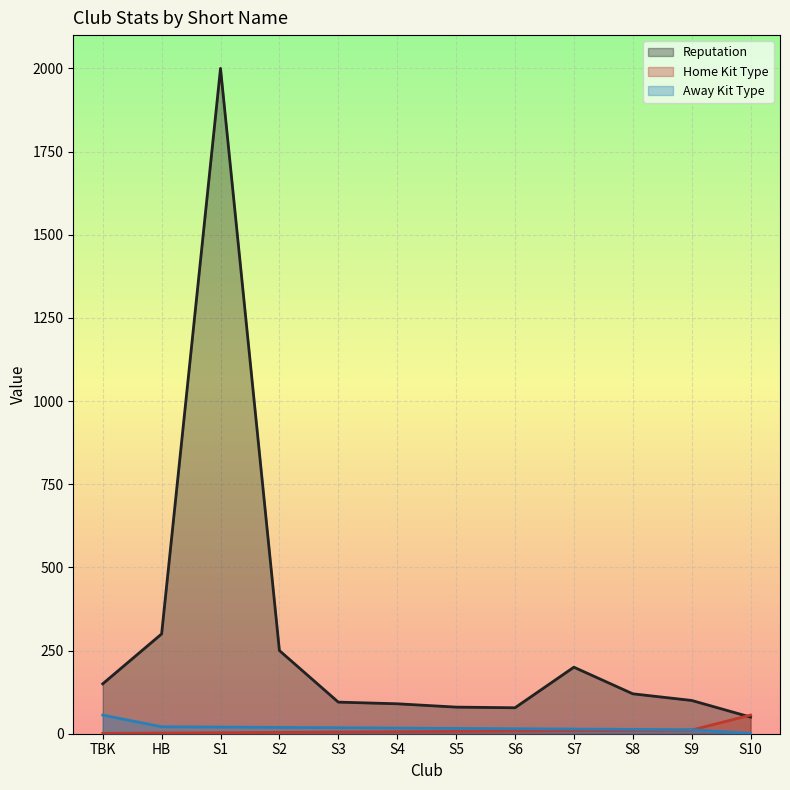

At which label is Reputation closest to 1025?

HB